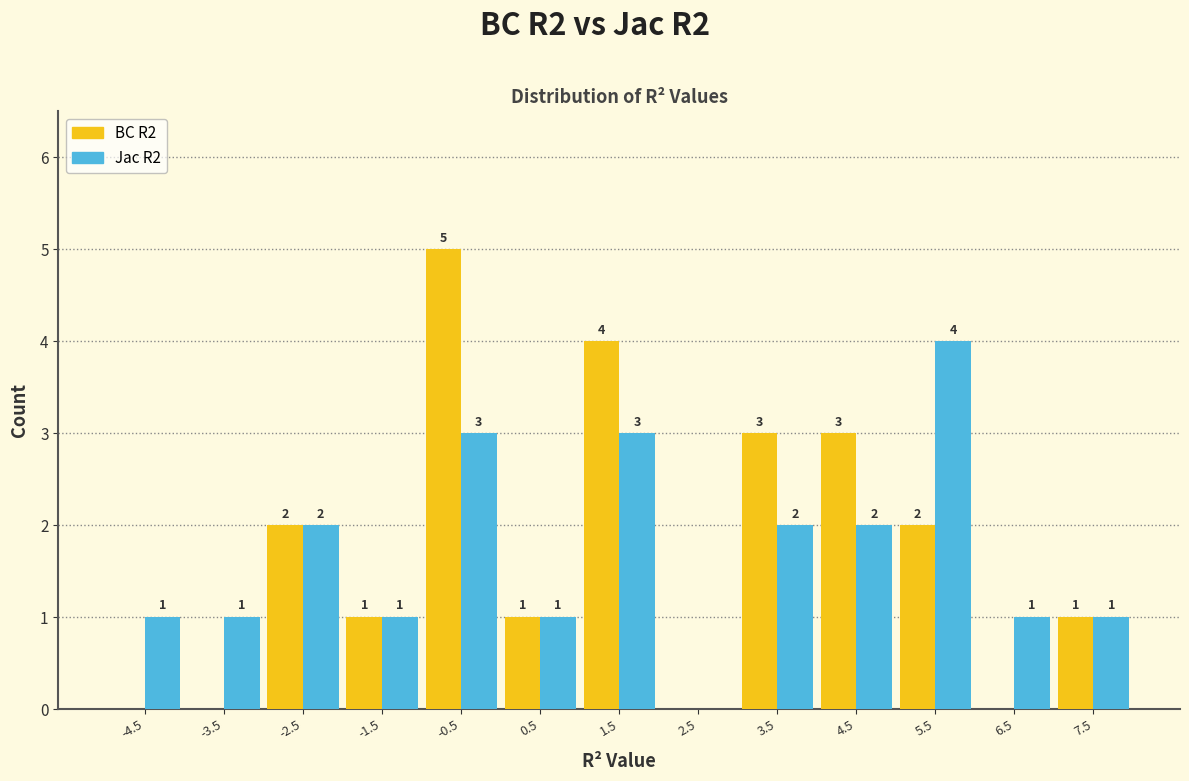

In the BC R2 series, which range on the x-axis has the tallest bar?

-1 to 0